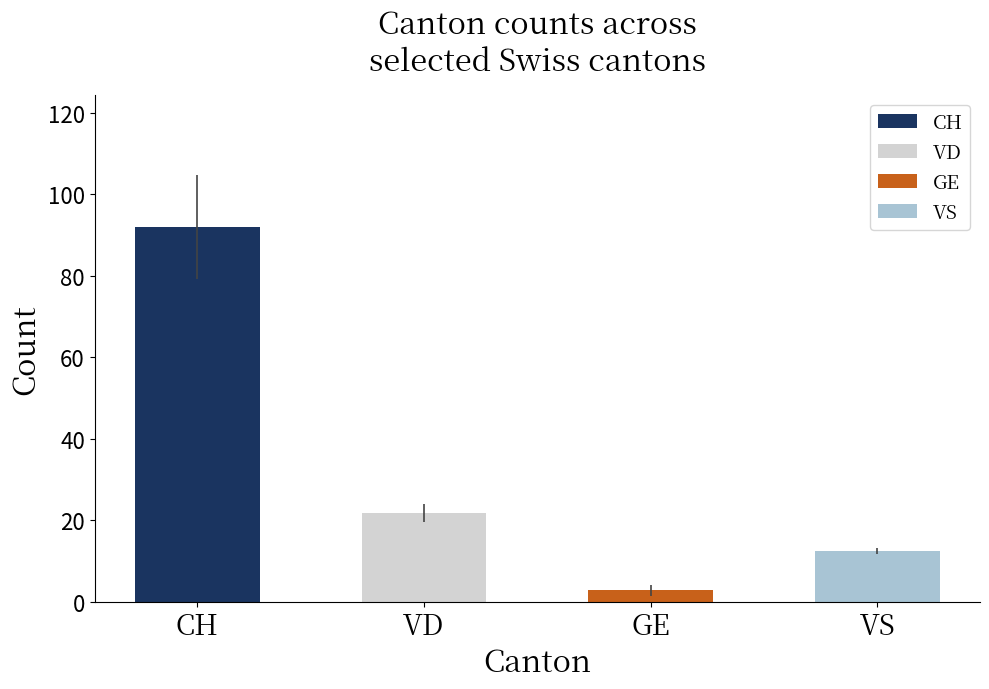

How many bars are there in each group?

4